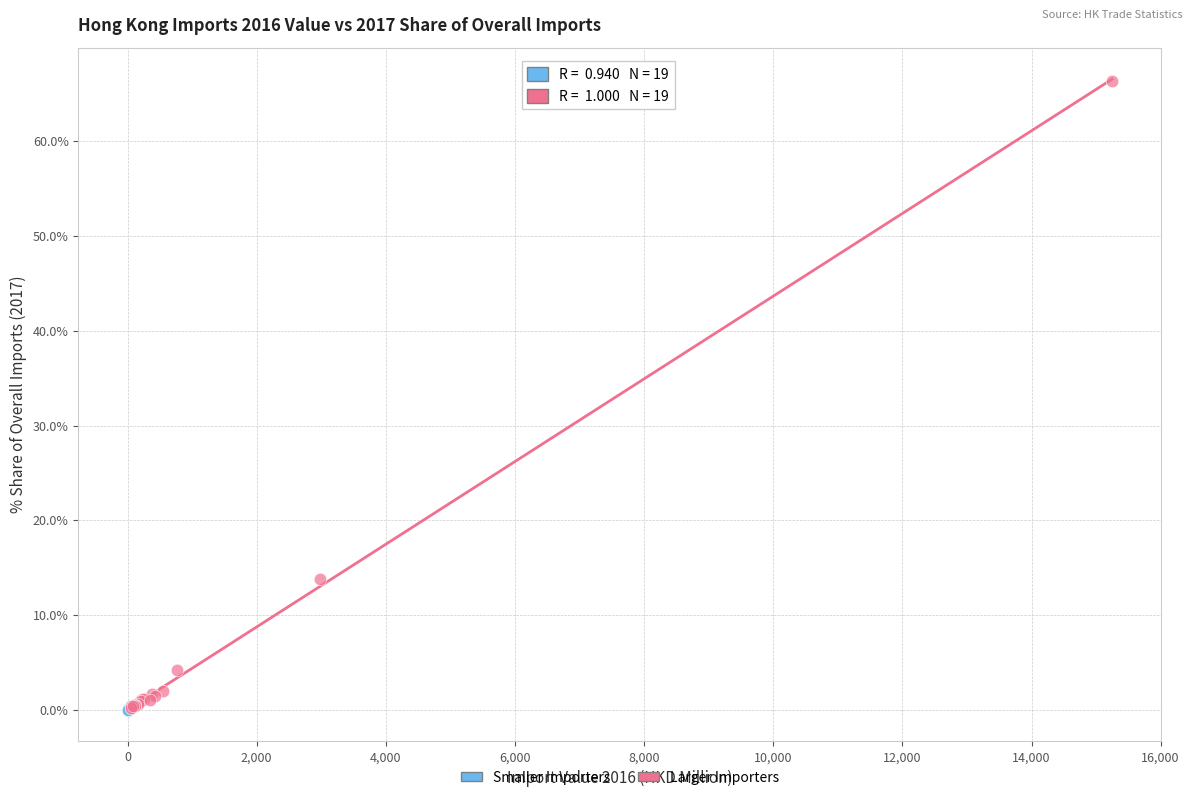

Which series has the largest Y range (max minus min)?

Larger Importers